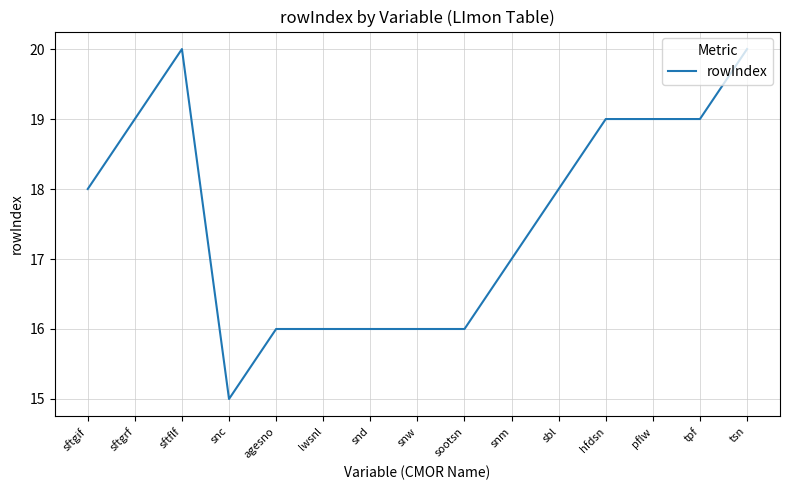

What position from the right is sftgrf?

14